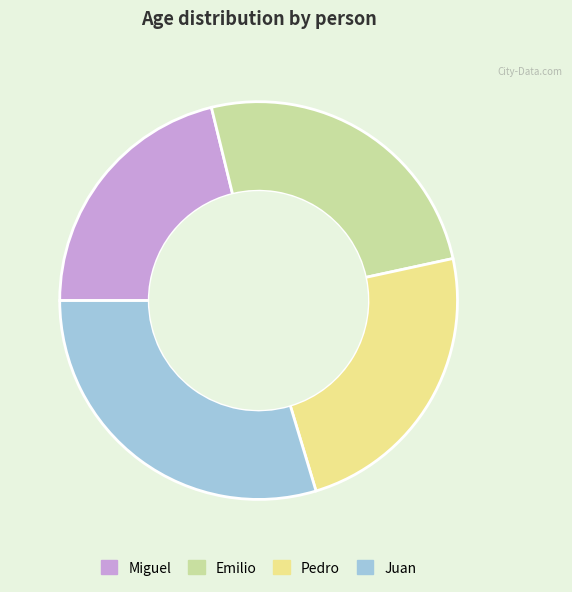

How many segments does this pie chart have?

4